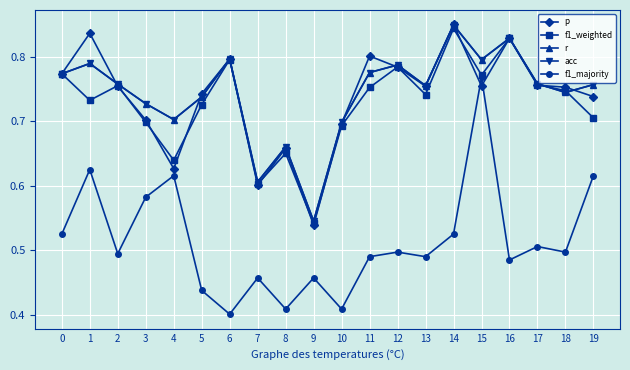

At which category does acc reach its first local peak?

1